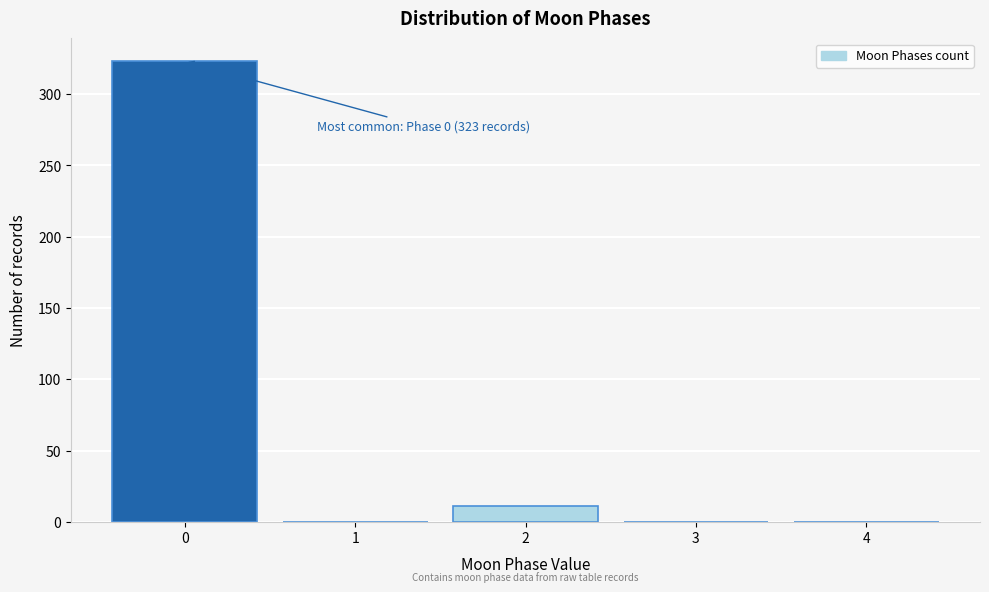

Reading right to left, list all the values displayed in this chart.

4=0	3=0	2=11	1=0	0=323